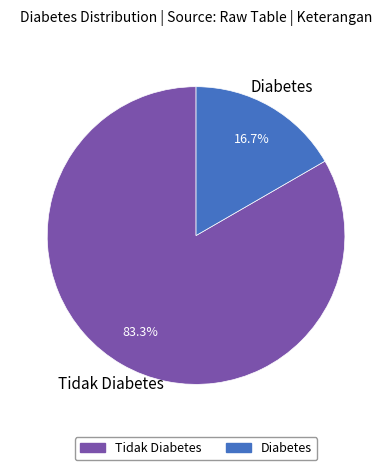

To the nearest percent, what is the average slice percentage?

50%